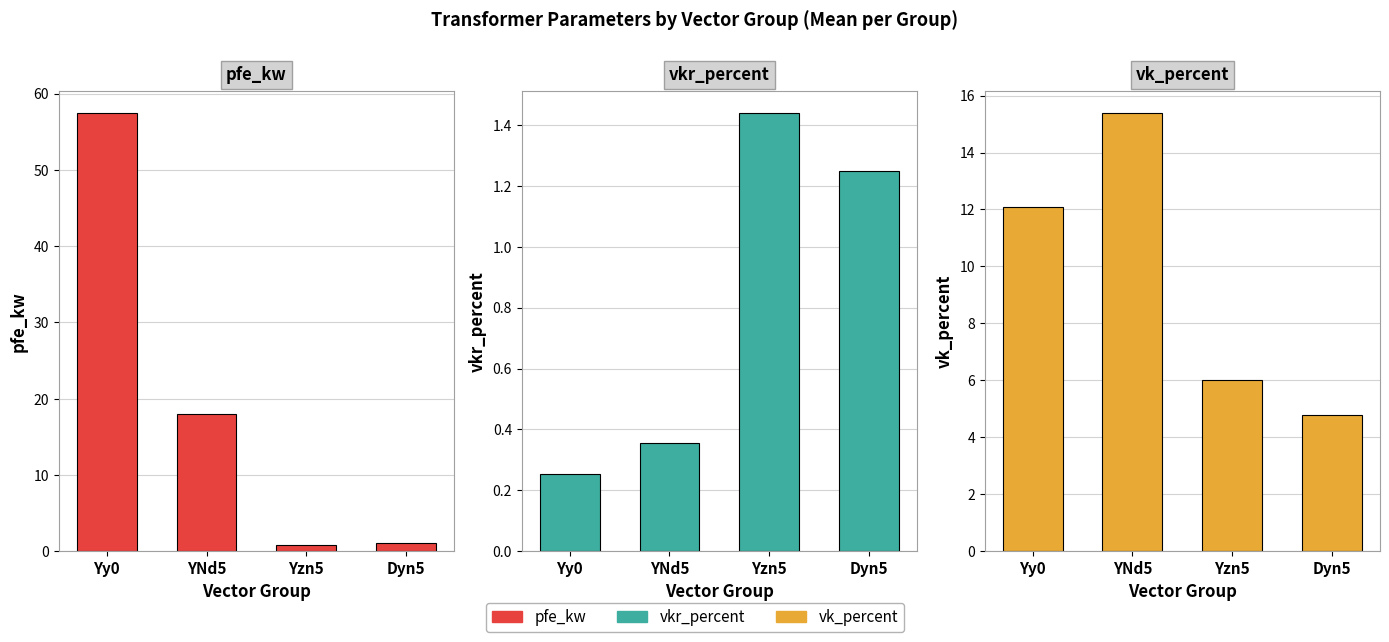

At which label is vkr_percent closest to 0?

Yy0